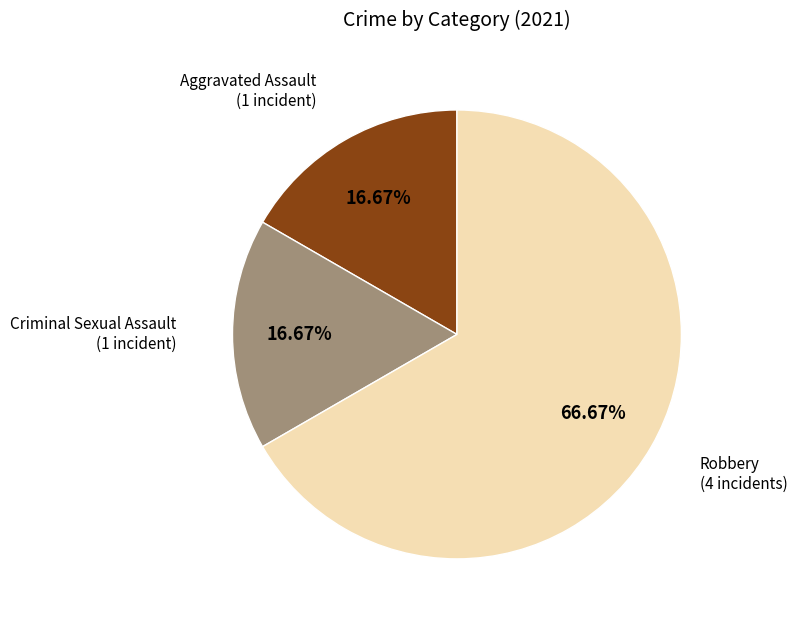

Is there any slice that represents more than half of the pie?

Yes